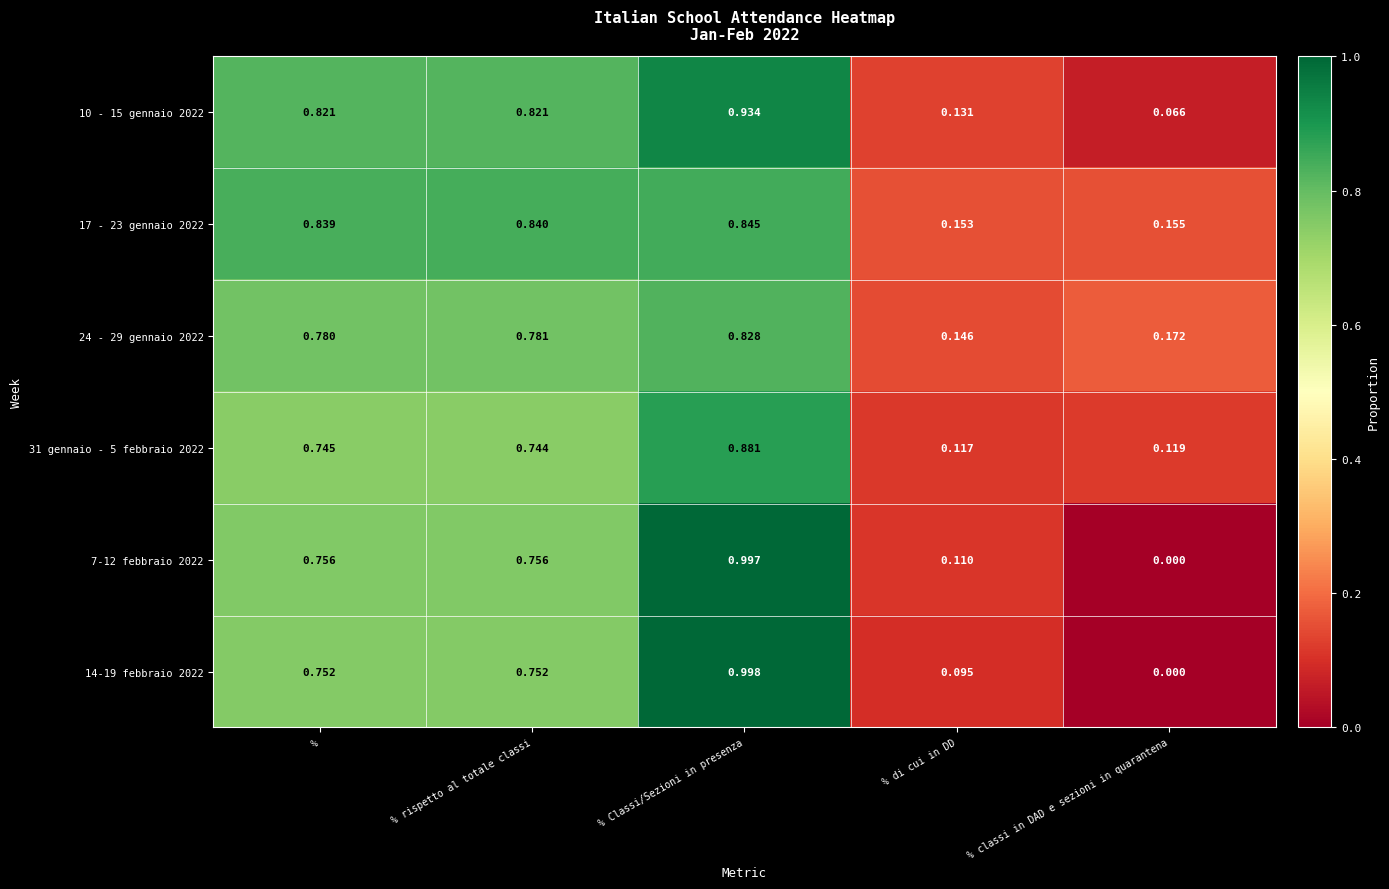

Where is 31 gennaio - 5 febbraio 2022 nearest to the value 0?

% di cui in DD